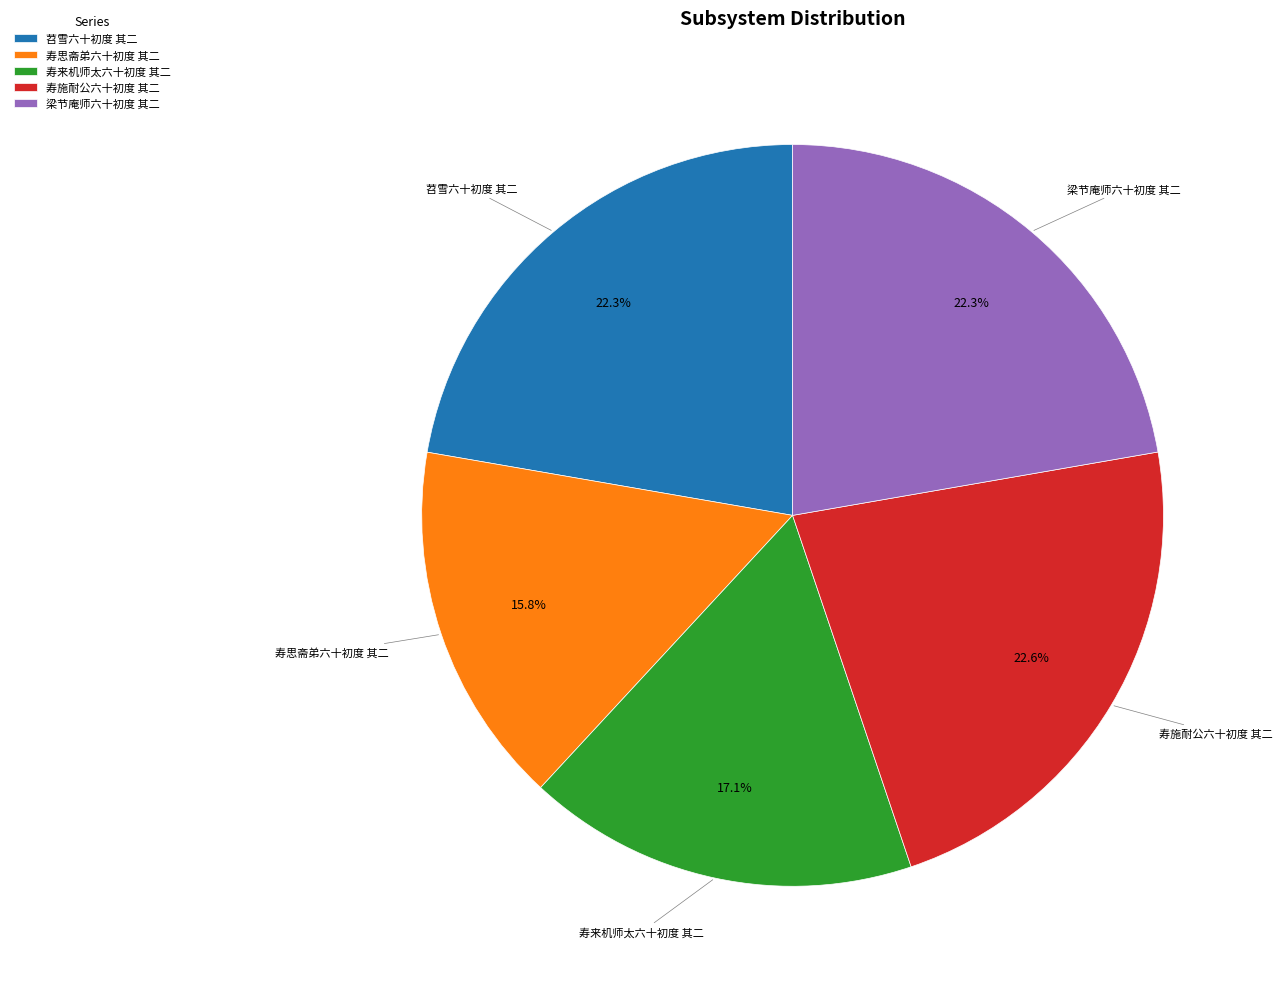

Approximately how many times larger is the value at 寿施耐公六十初度 其二 compared to 寿思斋弟六十初度 其二?

1.4